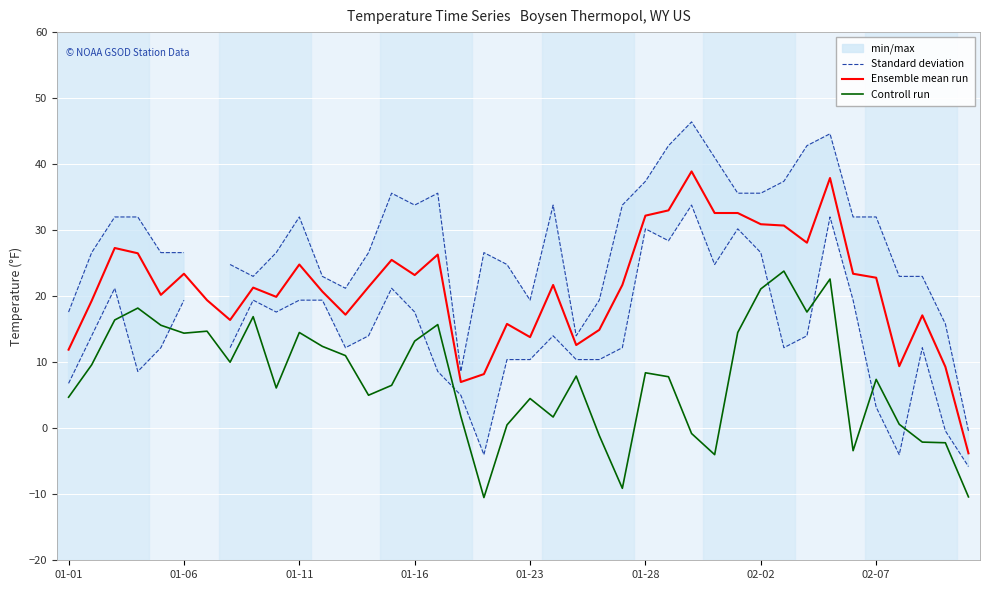

What is the highest value of the Ensemble mean run series?

38.9